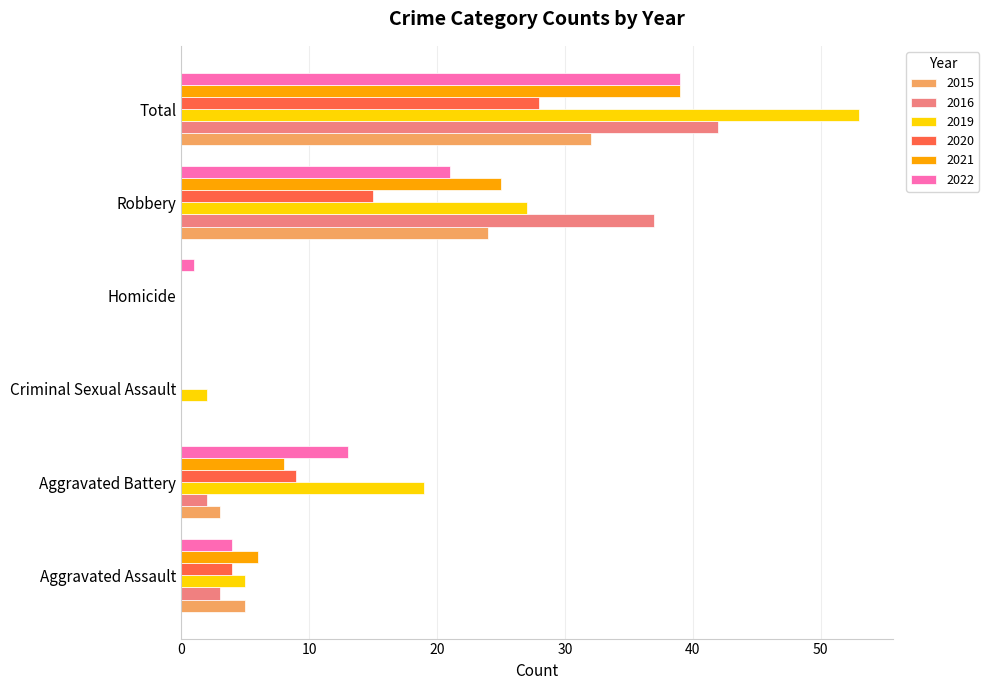

Count the number of data series in this chart.

6